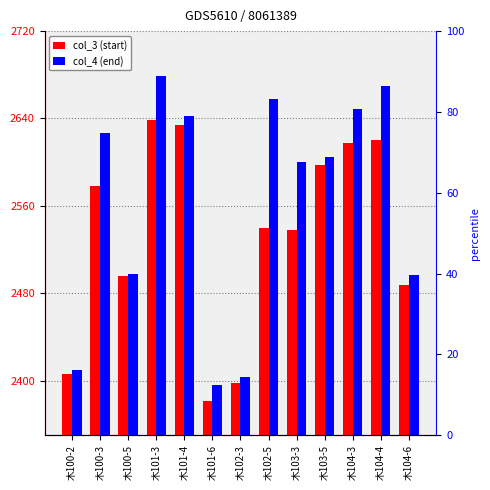

True or false: col_3 (start) has a value of 2634.4 at 木101-4.

True